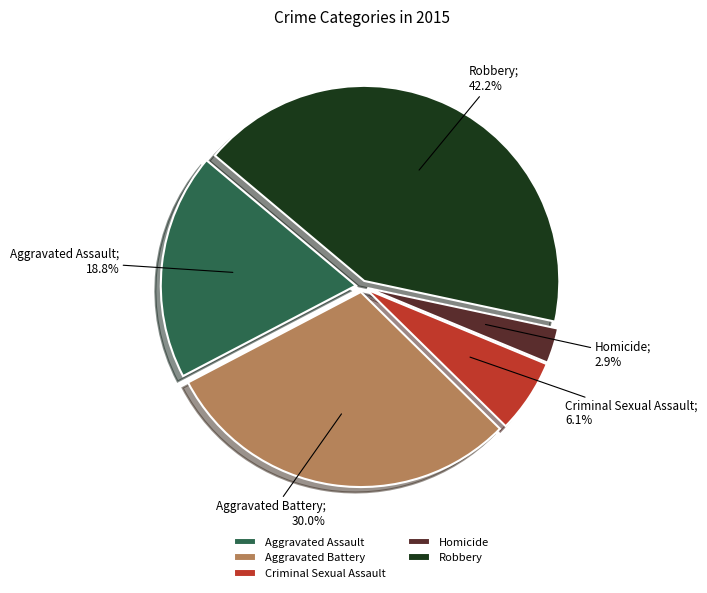

Rank the categories by value from highest to lowest.

Robbery, Aggravated Battery, Aggravated Assault, Criminal Sexual Assault, Homicide